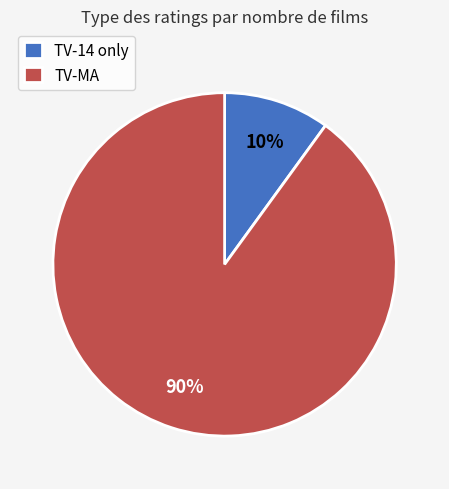

To the nearest percent, what portion does TV-MA represent?

90%